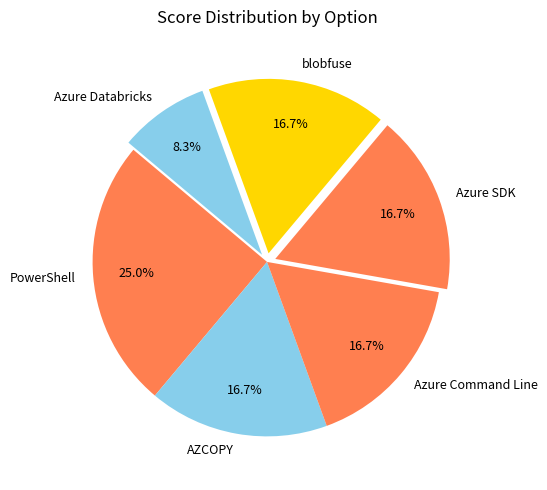

What percentage is the PowerShell slice, to the nearest percent?

25%